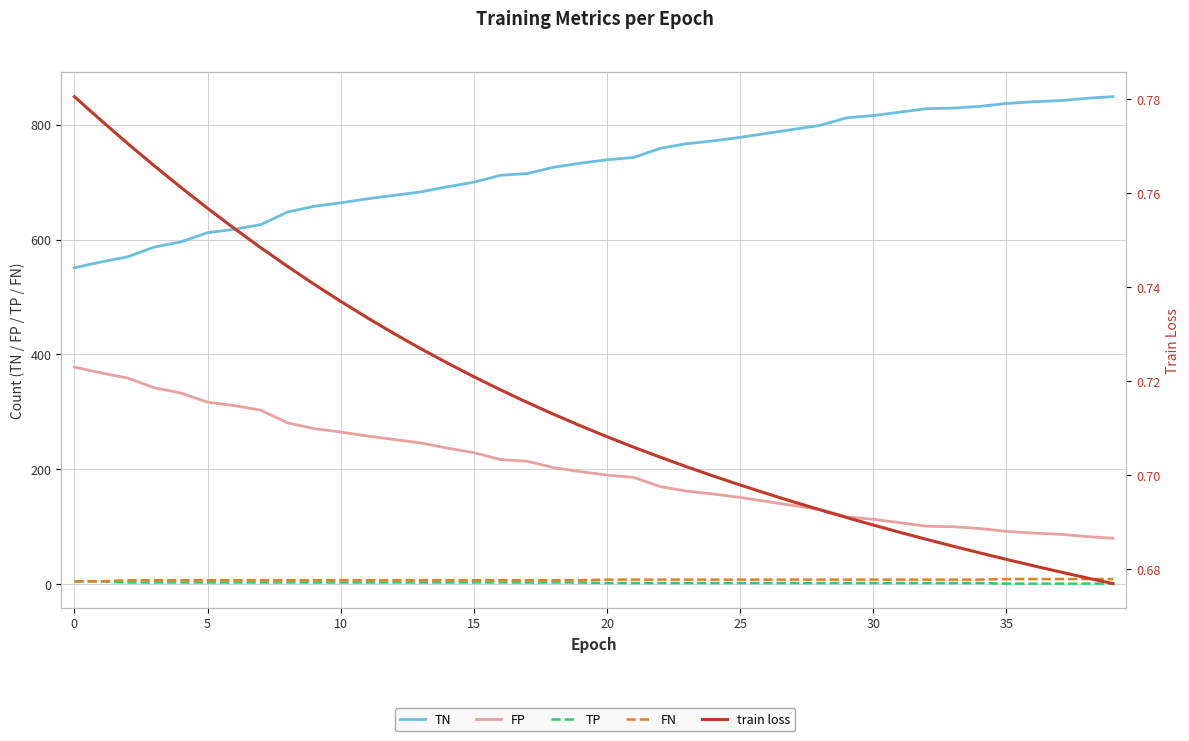

At how many categories does at least one series exceed 623?

33